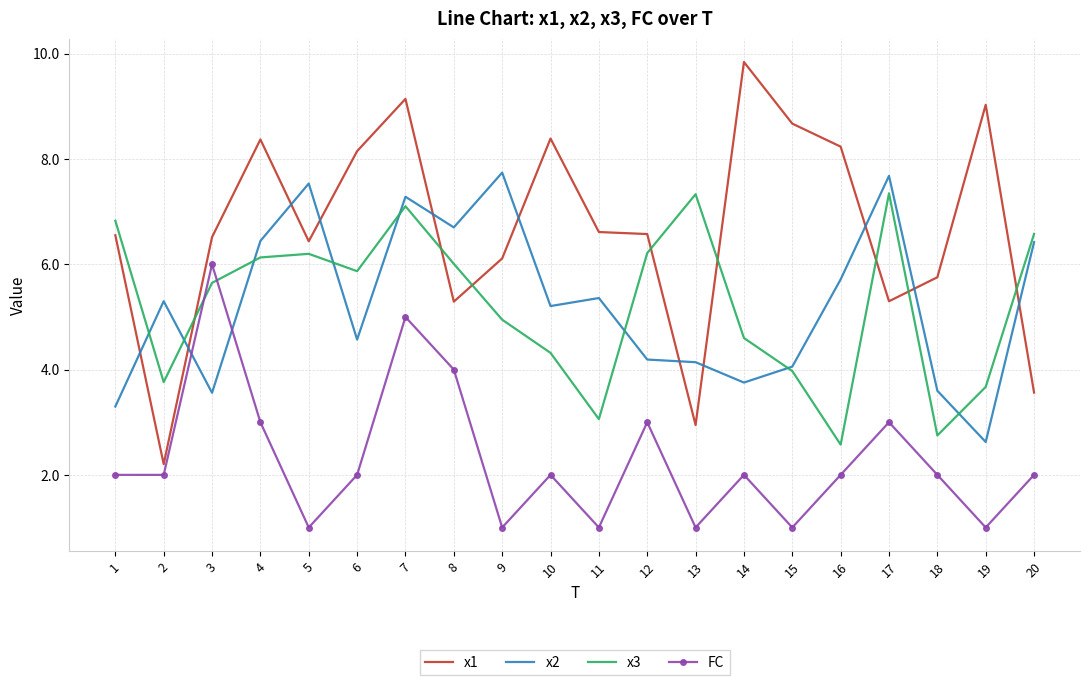

At which category is the sum across all series the highest?

7